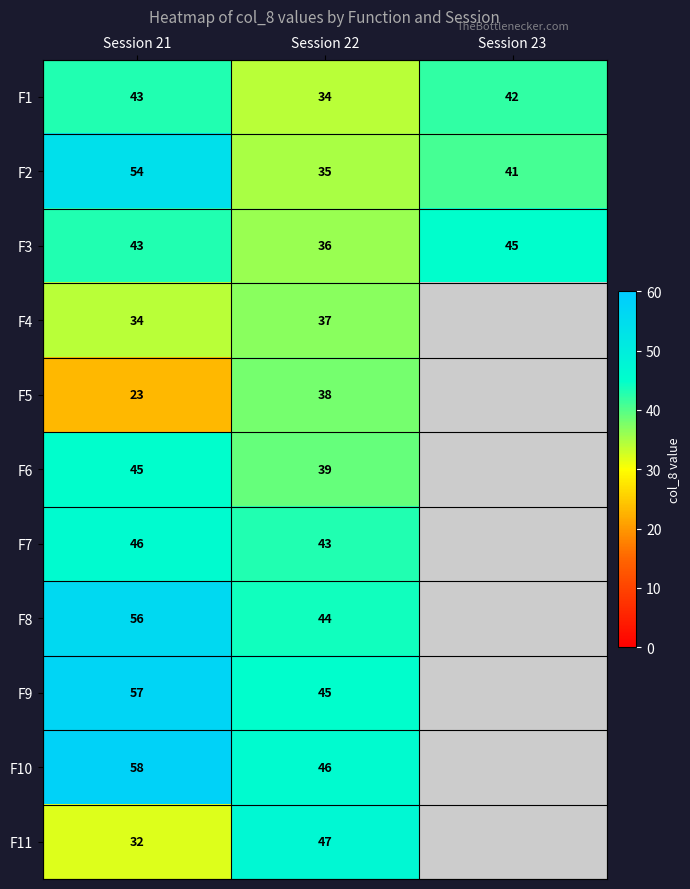

The F7 series shows 43 at Session 22. True or false?

True